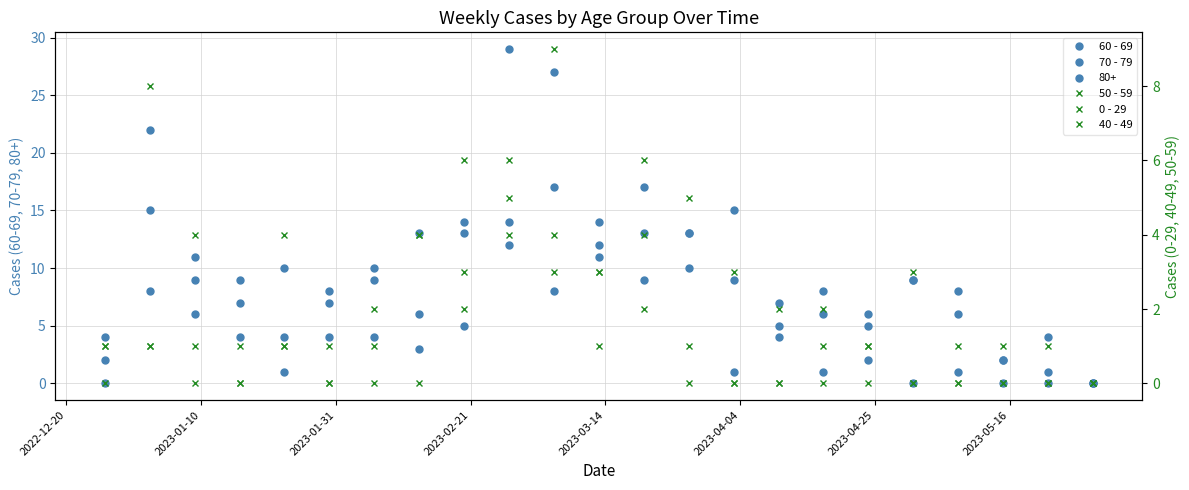

What is the sum of all 50 - 59 values?

69